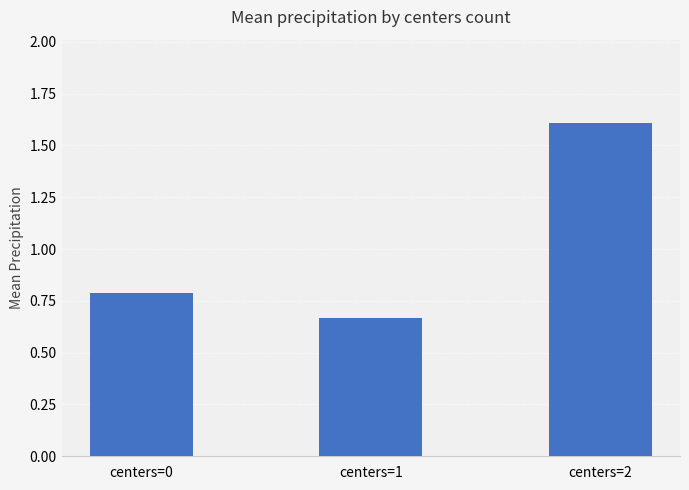

What is the value of the 1st bar from the left?

0.8